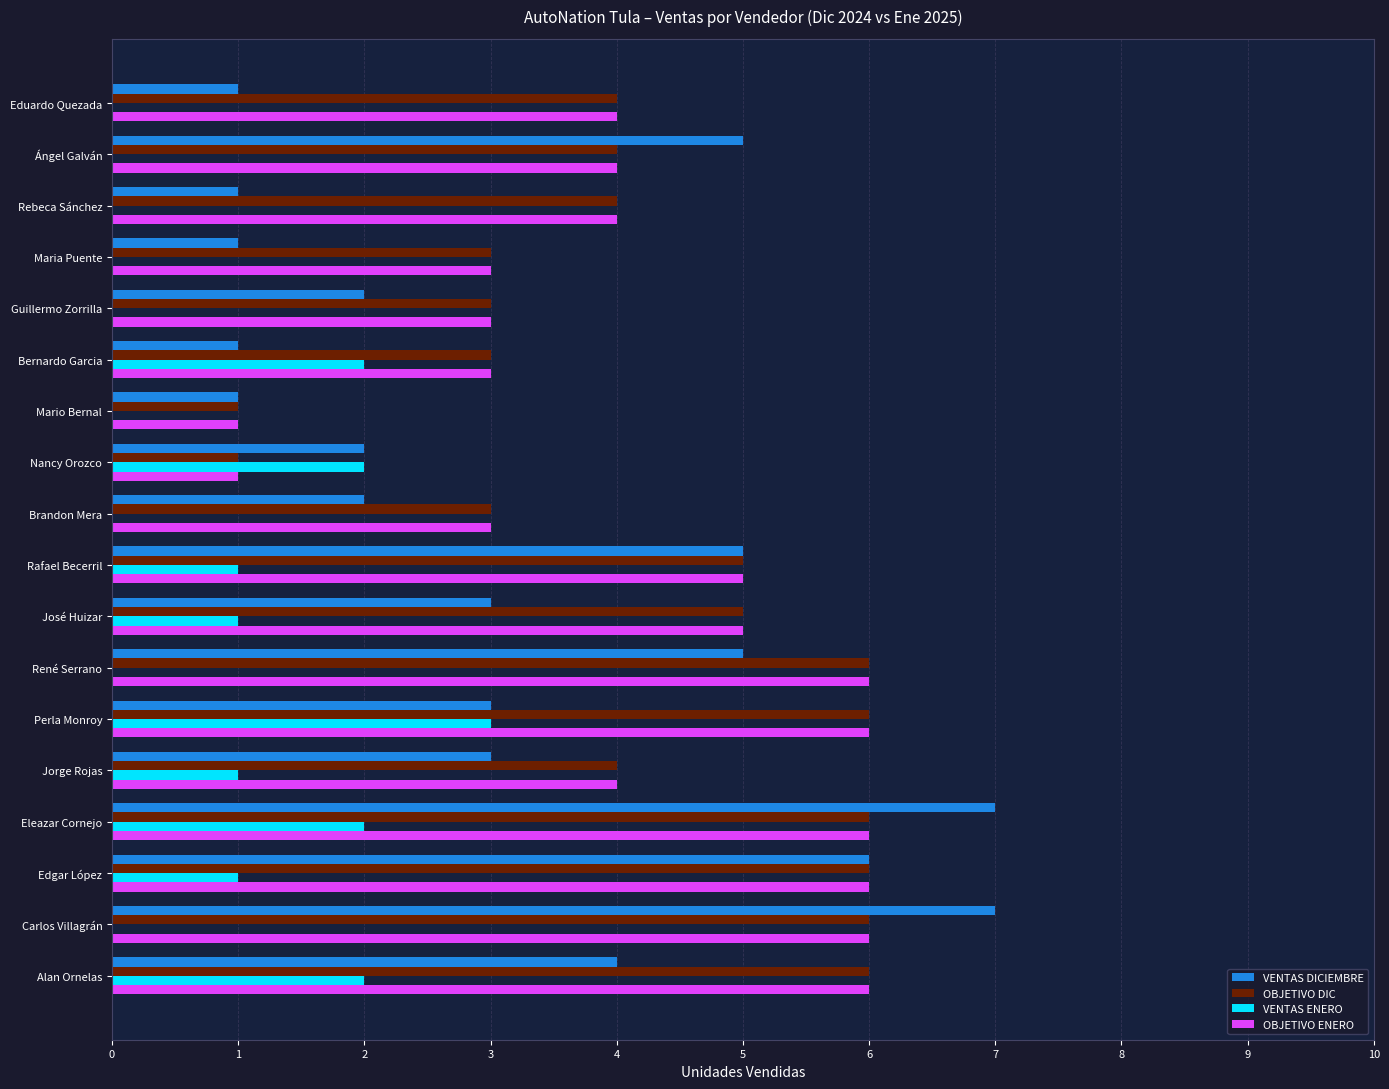

Which series has the widest spread of values?

VENTAS DICIEMBRE